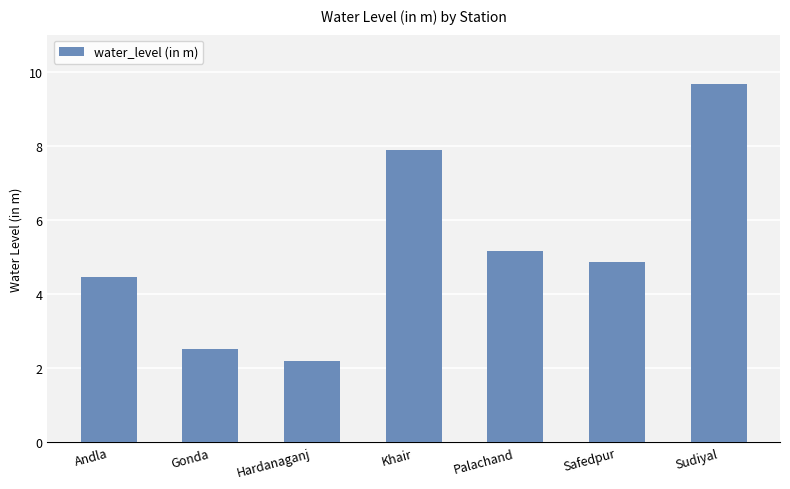

Reading left to right, transcribe all the data shown in this chart.

4.5	2.5	2.2	7.9	5.2	4.9	9.7